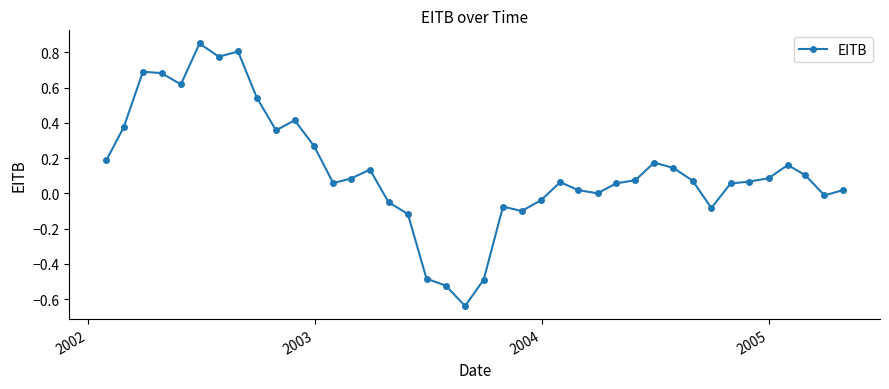

What is the difference between the maximum and minimum values?

1.5